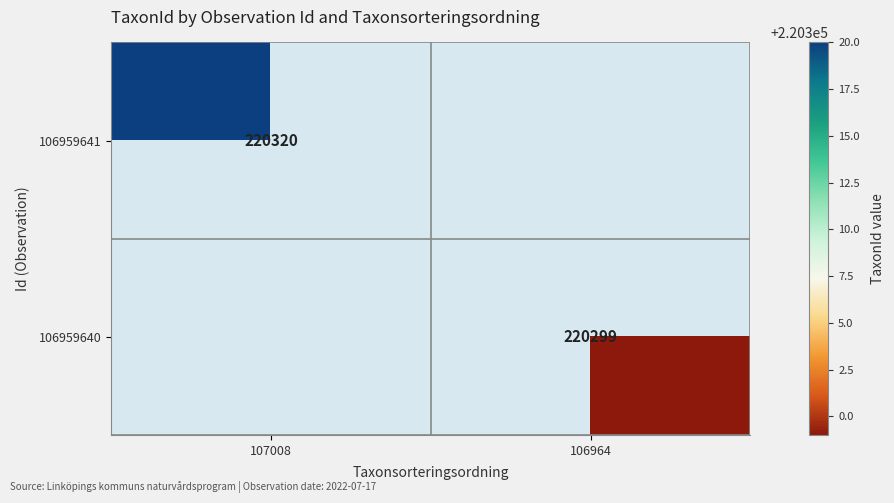

The 106959640 series shows 289248 at 106964. True or false?

False